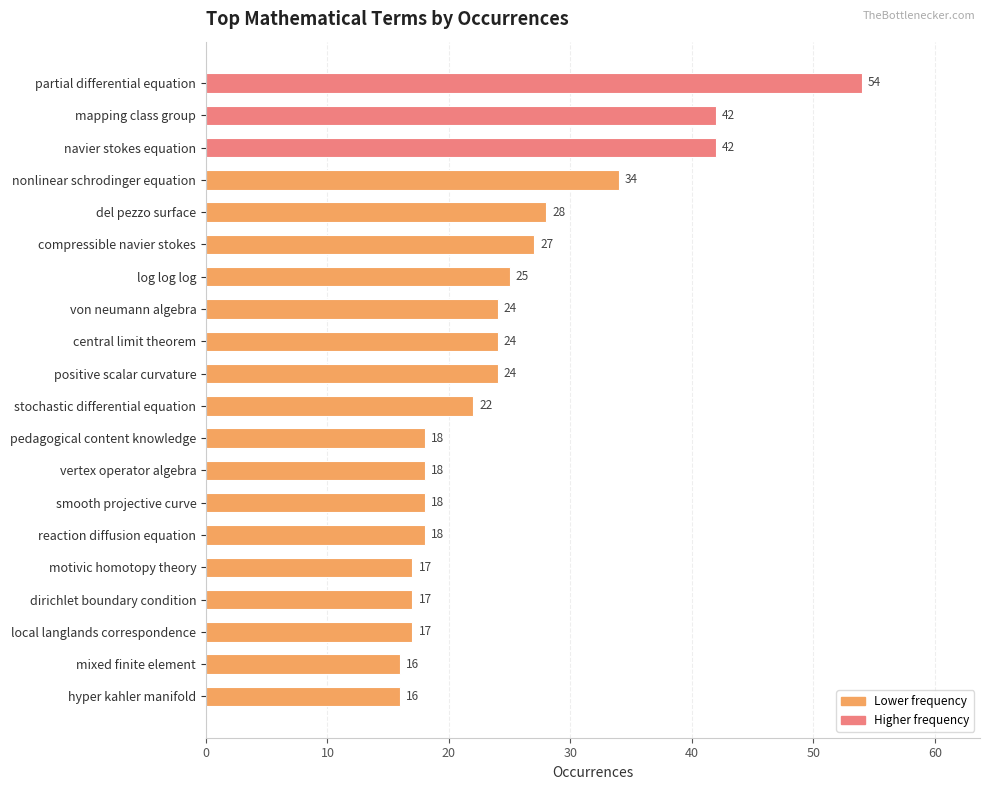

At which label is the value closest to 35?

nonlinear schrodinger equation